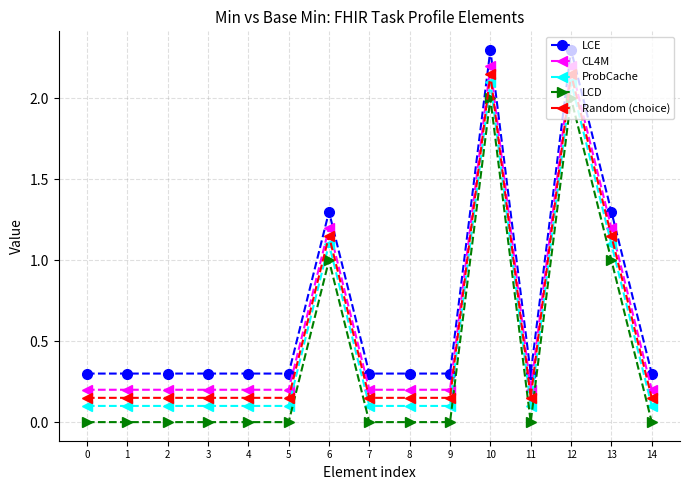

True or false: Random (choice) has a value of 0.1 at 3.

True